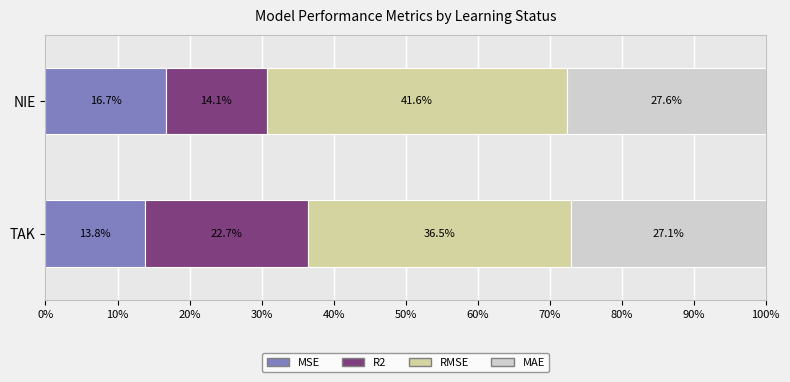

List the labels in order of MSE value, smallest first.

TAK, NIE